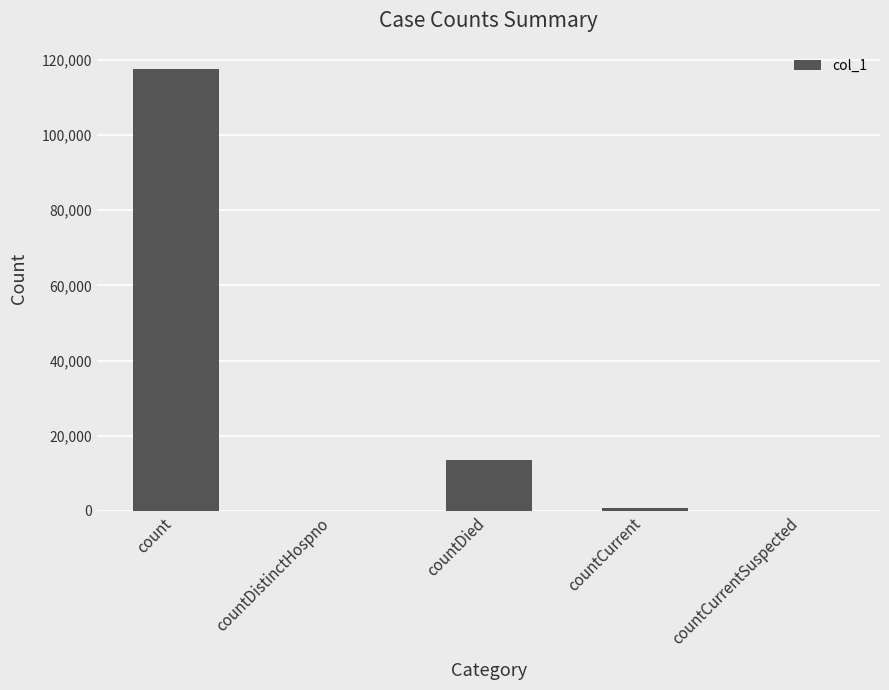

Which category has the highest value across all series?

count